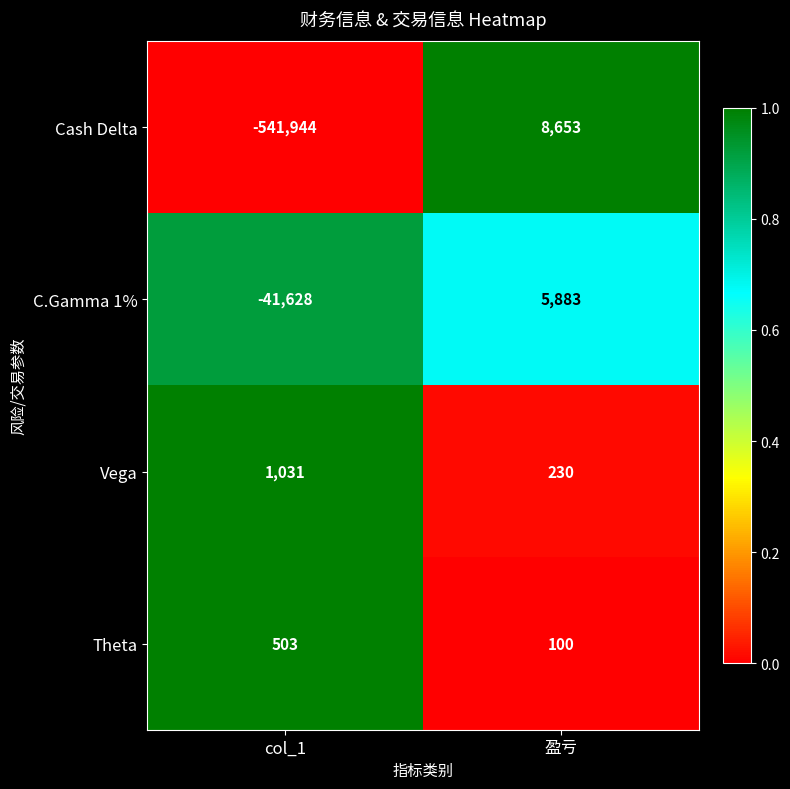

Which series has the widest spread of values?

Cash Delta